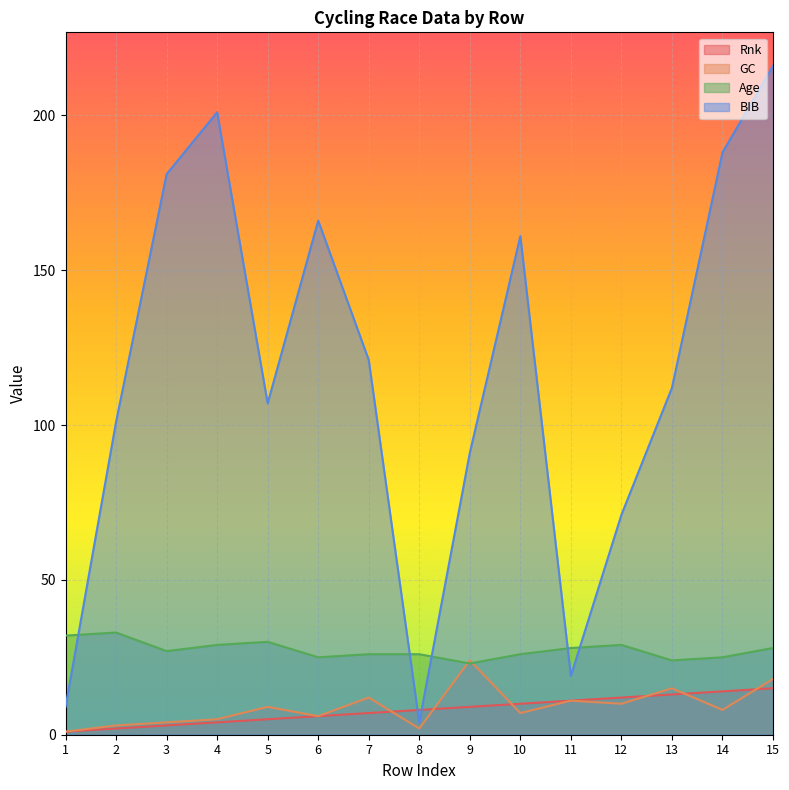

The GC series shows 12 at 7. True or false?

True